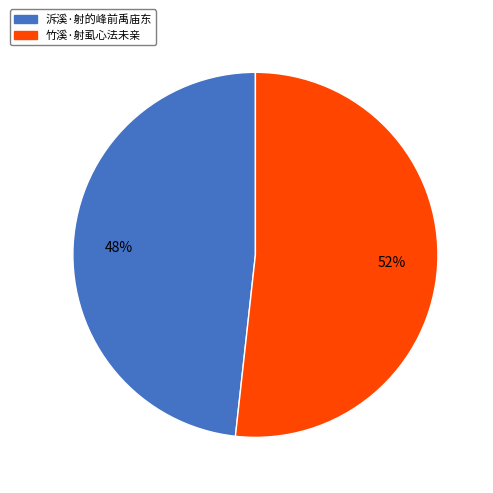

Approximately how many times larger is the value at 泝溪·射的峰前禹庙东 compared to 竹溪·射虱心法未亲?

0.9